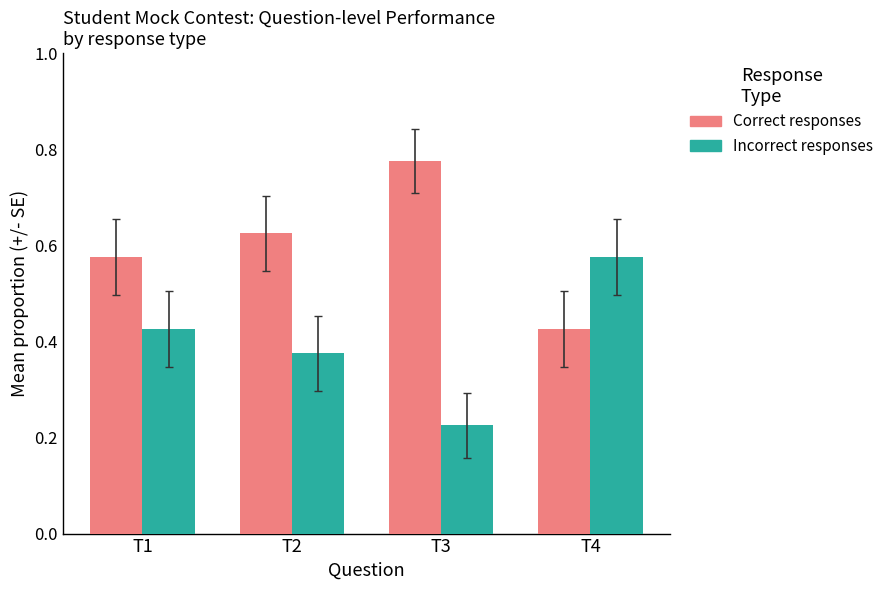

At which label is Incorrect responses closest to 0?

T3